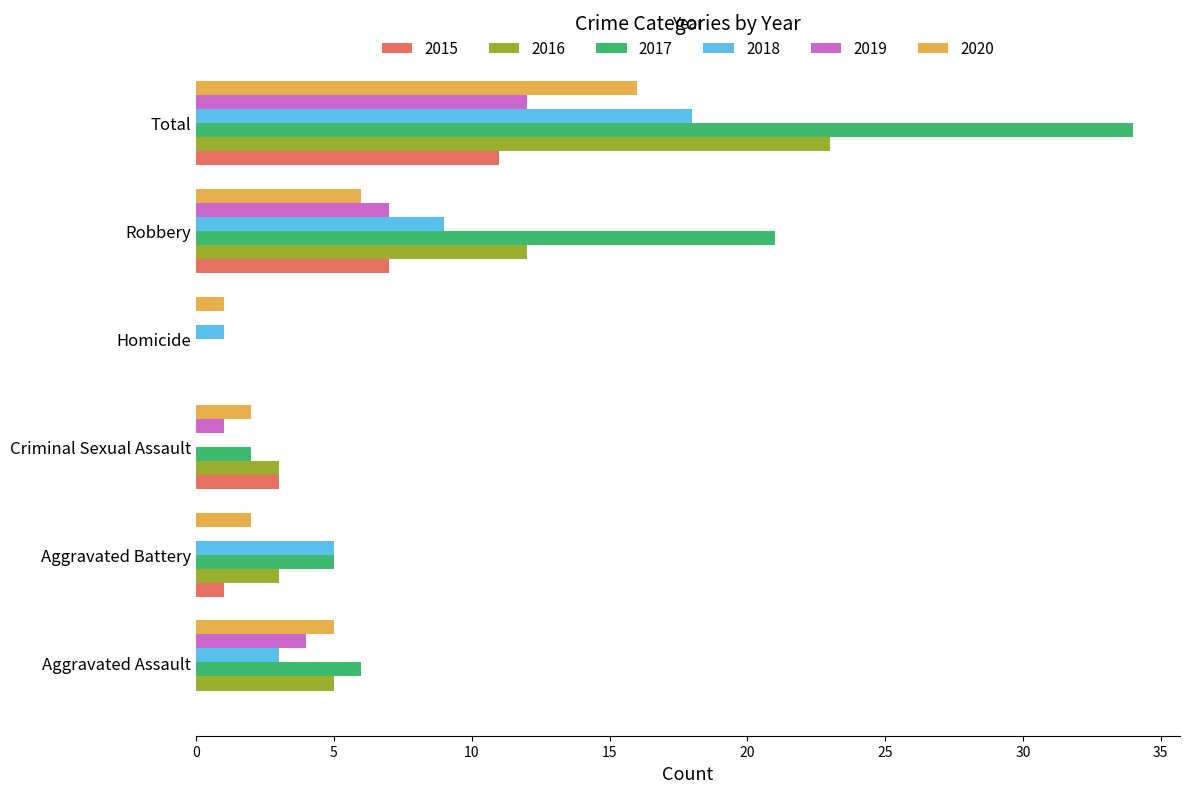

The 2015 series shows 7 at Homicide. True or false?

False